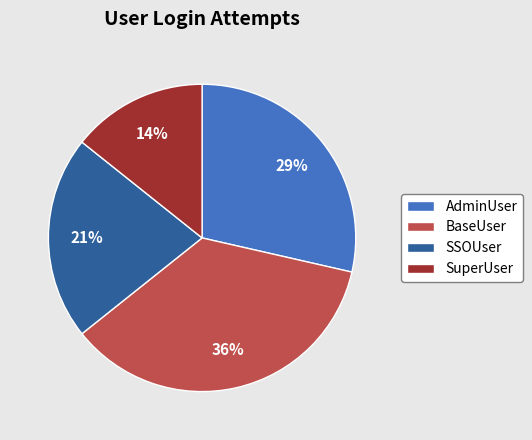

Is there a majority slice in this chart?

No